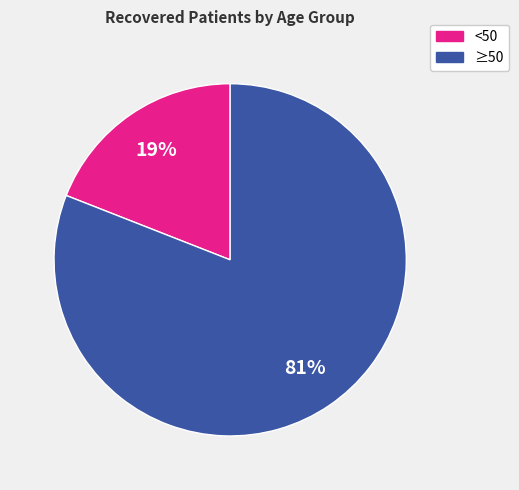

Is there a majority slice in this chart?

Yes